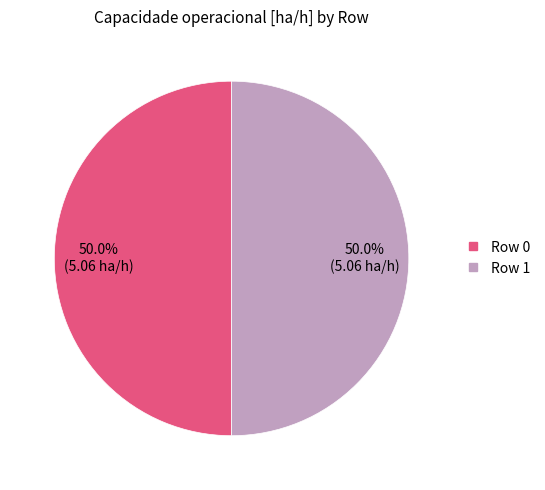

Approximately how many times larger is the value at Row 1 compared to Row 0?

1.0